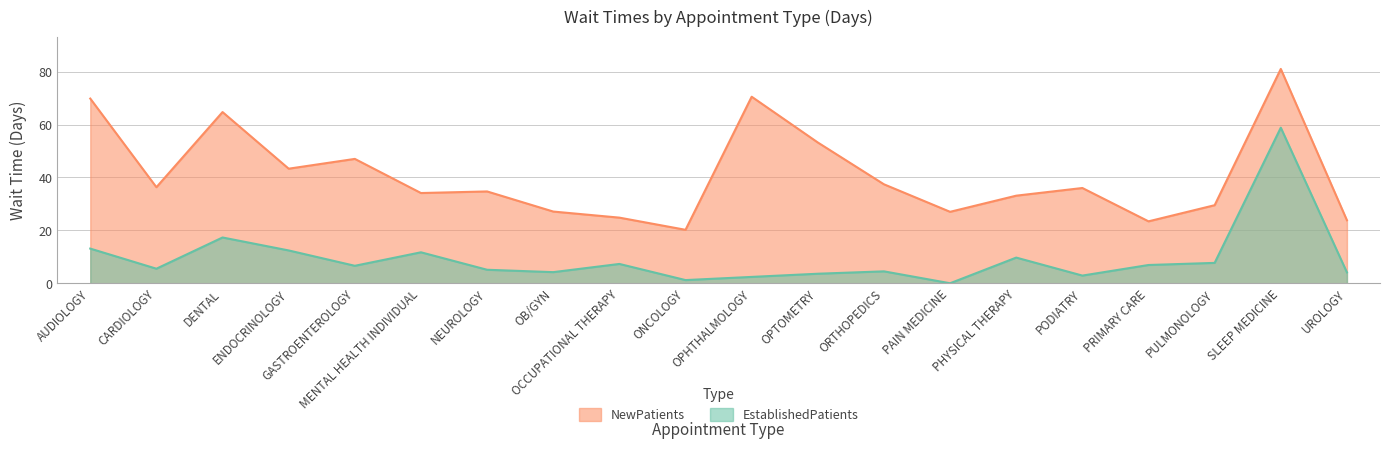

What is the highest value of the EstablishedPatients series?

58.8